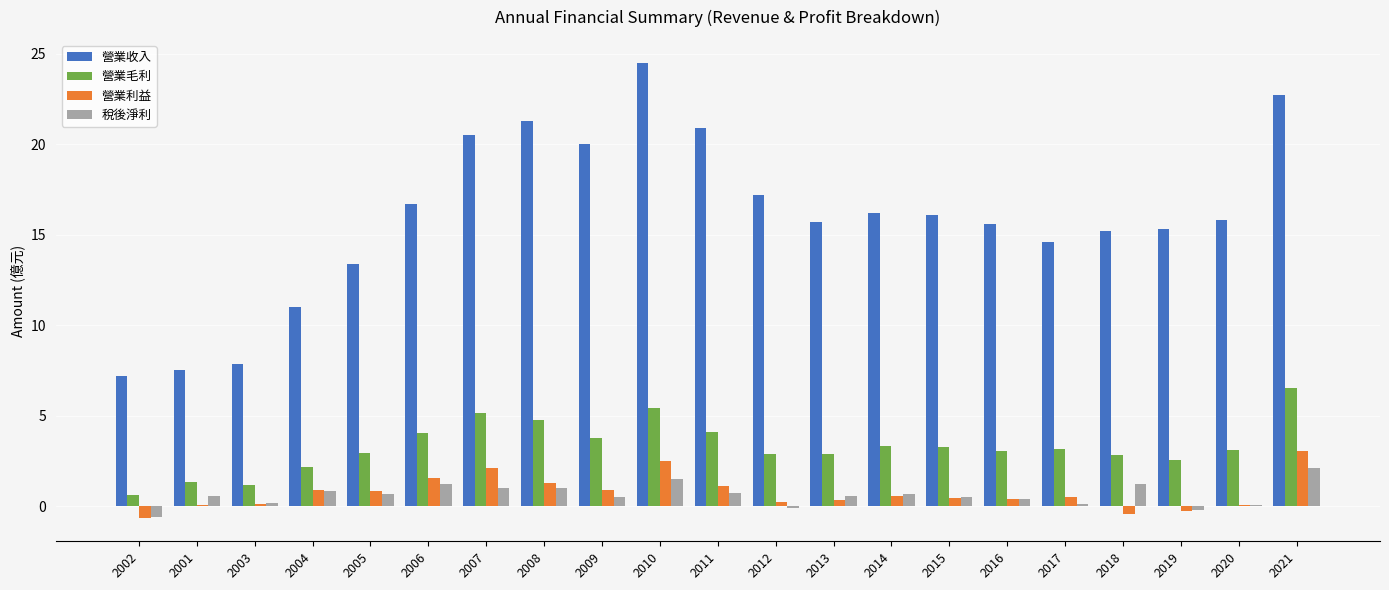

The 營業毛利 series shows 2.3 at 2001. True or false?

False